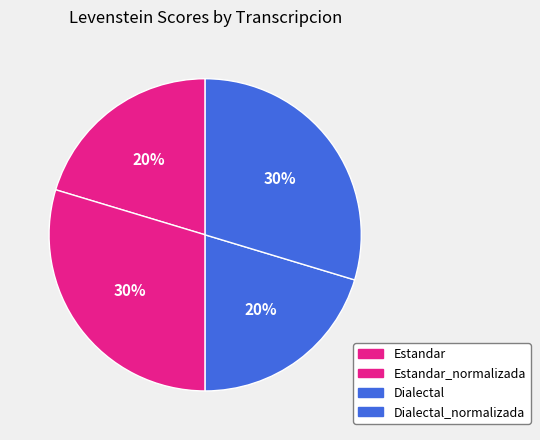

Approximately how many times larger is the value at Estandar compared to Dialectal?

1.0